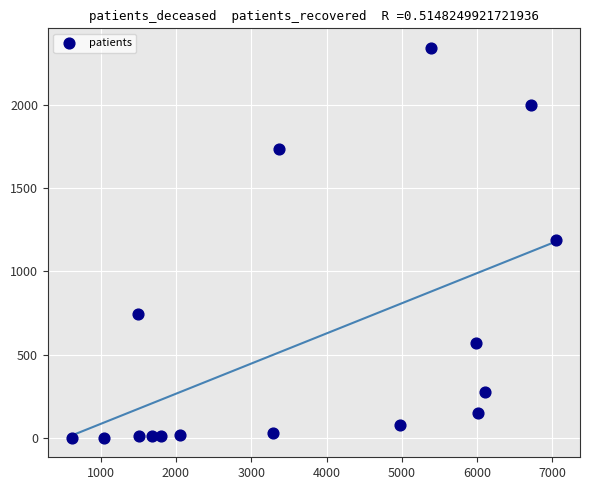

What is the range of Y values (max minus min)?

2339